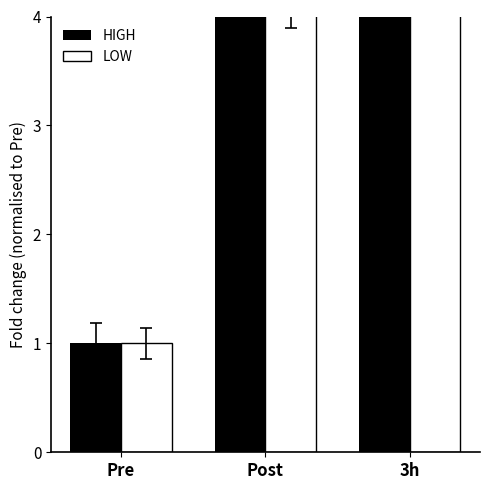

What is the greatest value displayed?

9.1